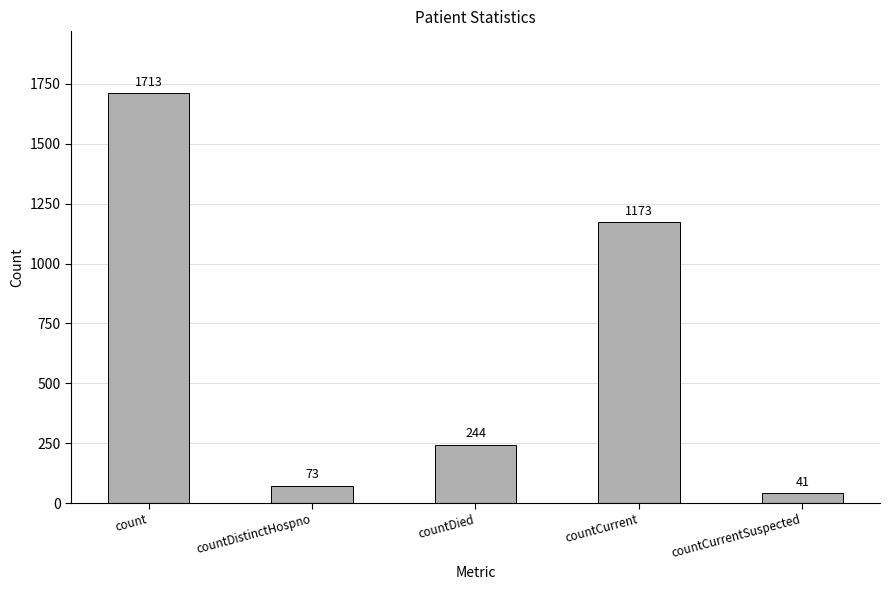

List the labels in order of value, smallest first.

countCurrentSuspected, countDistinctHospno, countDied, countCurrent, count